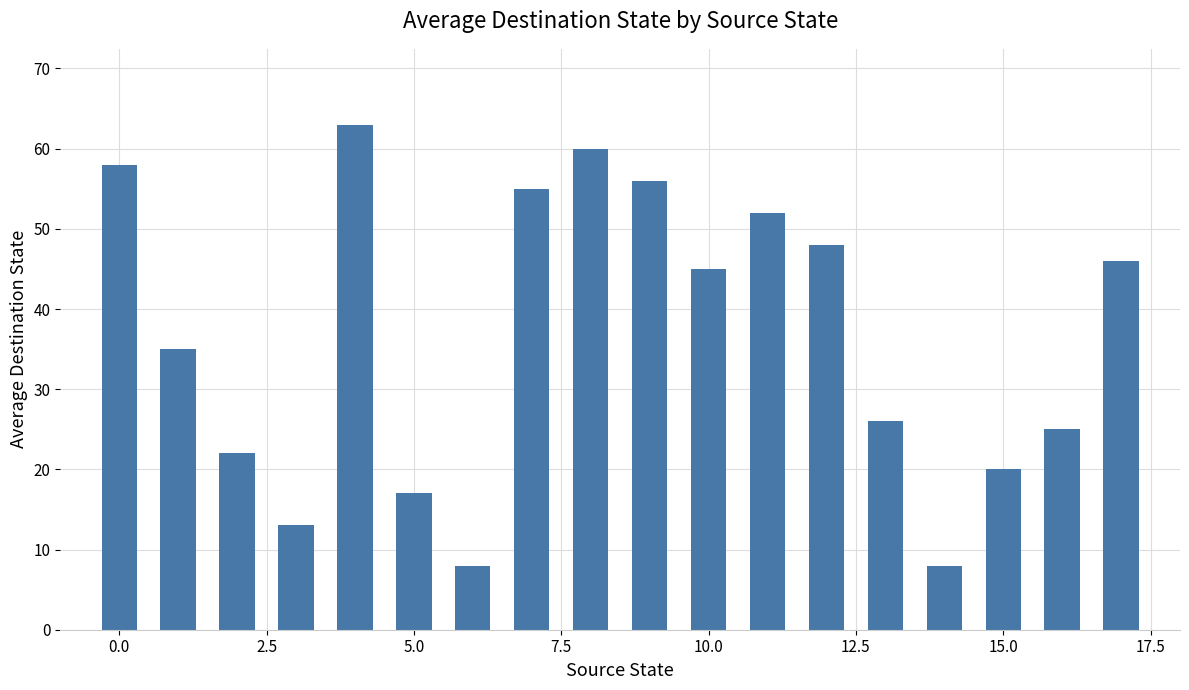

What is the maximum value shown in the chart?

63